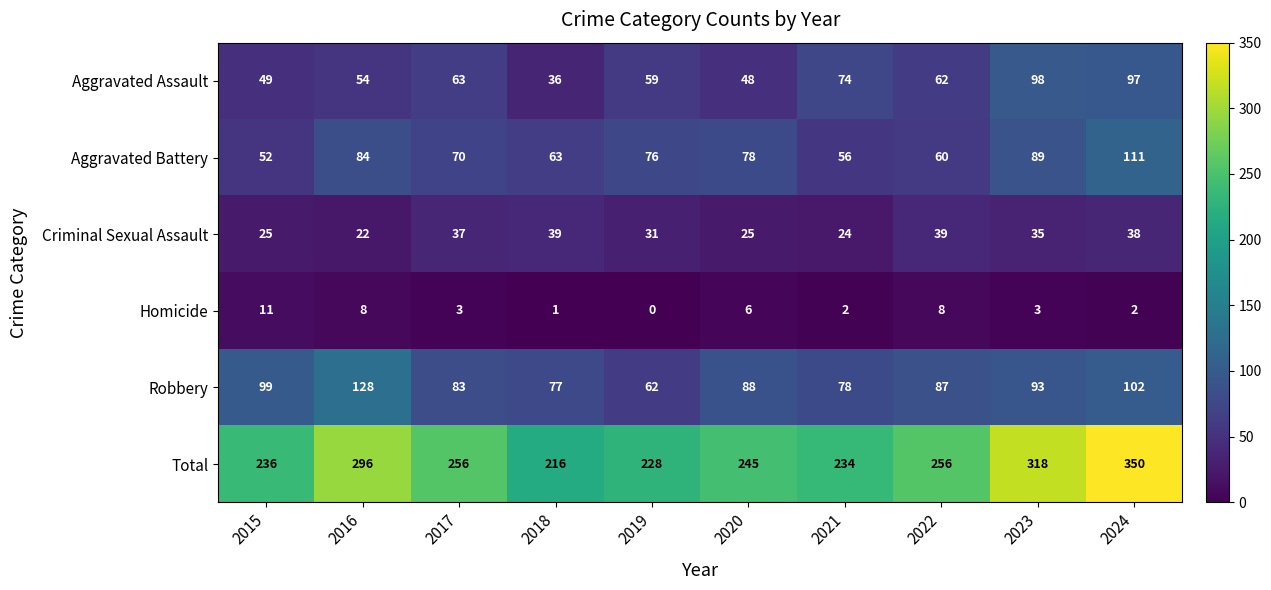

What is the sum of all Total values?

2635